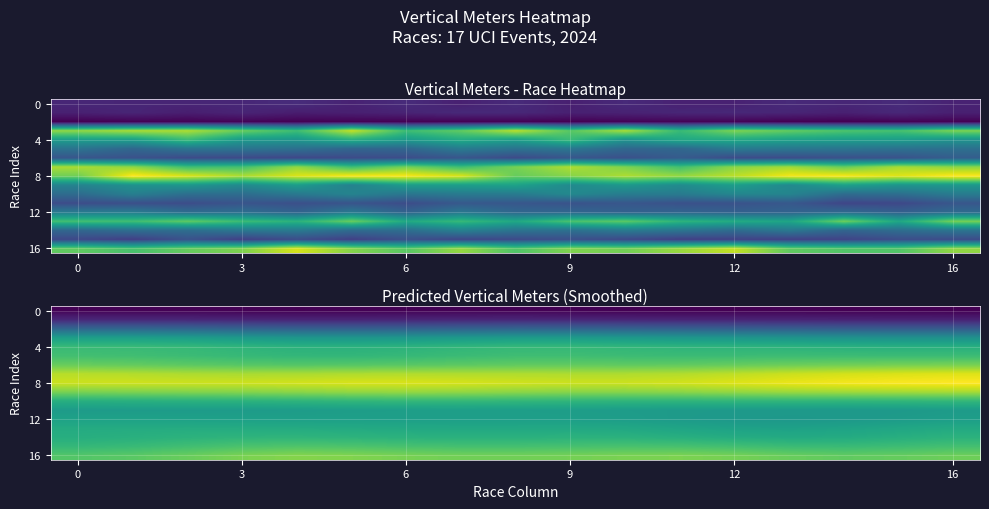

Reading left to right, transcribe all the data shown in this chart.

row_0: 810.8	810.7	809.4	806.8	804.6	805.2	809.4	814.0	813.8	808.5	803.1	801.4	803.2	805.4	804.3	799.2	793.9
row_1: 1106.7	1106.3	1099.4	1086.5	1076.7	1075.6	1081.5	1090.8	1096.1	1092.2	1083.3	1076.4	1072.4	1067.4	1060.6	1055.4	1053.1
row_2: 1710.2	1710.1	1695.0	1665.6	1643.1	1638.6	1647.2	1664.6	1679.2	1676.7	1660.3	1644.0	1631.9	1617.4	1601.6	1594.0	1594.3
row_3: 2352.8	2353.8	2333.8	2292.1	2259.2	2252.1	2265.2	2292.1	2315.8	2313.8	2289.7	2266.8	2251.8	2232.8	2209.9	2197.2	2196.3
row_4: 2668.1	2666.6	2644.8	2602.3	2568.4	2562.5	2581.1	2615.3	2643.7	2642.5	2617.5	2597.3	2589.4	2577.2	2557.1	2543.6	2540.8
row_5: 2733.4	2721.6	2693.6	2656.8	2631.9	2630.9	2651.7	2685.2	2712.6	2714.6	2697.1	2687.2	2693.6	2699.2	2696.1	2693.9	2696.0
row_6: 2931.5	2909.9	2874.7	2845.2	2835.1	2841.9	2857.9	2877.7	2894.8	2899.1	2892.1	2895.5	2920.4	2950.4	2972.0	2988.7	3000.8
row_7: 3272.5	3257.6	3231.0	3214.5	3221.2	3237.4	3245.6	3242.9	3238.3	3235.7	3235.8	3253.0	3296.9	3348.5	3388.7	3417.8	3436.1
row_8: 3354.0	3360.4	3358.6	3360.3	3381.0	3406.0	3412.6	3396.1	3372.1	3357.2	3357.5	3381.7	3431.9	3486.1	3525.1	3551.9	3569.2
row_9: 3003.7	3024.3	3040.3	3054.2	3080.7	3110.2	3122.7	3111.7	3088.0	3068.6	3064.2	3081.6	3116.6	3148.4	3166.4	3180.8	3194.2
row_10: 2531.3	2547.7	2560.7	2572.0	2593.9	2619.4	2634.9	2635.8	2625.3	2610.8	2601.0	2602.3	2611.6	2615.0	2611.8	2617.6	2630.9
row_11: 2313.7	2317.9	2316.7	2315.2	2323.7	2336.7	2344.9	2347.6	2345.5	2337.3	2323.2	2307.8	2296.2	2286.8	2282.8	2294.9	2314.7
row_12: 2386.1	2385.2	2377.5	2366.9	2362.0	2359.9	2355.4	2351.9	2351.7	2349.2	2333.8	2305.4	2280.3	2272.2	2283.5	2312.8	2343.0
row_13: 2496.9	2502.9	2506.7	2504.0	2496.6	2484.8	2471.1	2463.5	2465.4	2469.0	2456.8	2423.1	2389.8	2381.2	2401.8	2443.3	2481.3
row_14: 2531.1	2549.5	2577.7	2600.8	2605.9	2591.6	2572.3	2562.7	2565.7	2574.0	2570.3	2543.9	2508.5	2488.2	2498.2	2537.6	2577.5
row_15: 2642.0	2670.9	2725.1	2782.2	2808.3	2793.6	2764.6	2747.8	2747.9	2760.2	2771.1	2763.1	2730.2	2689.2	2674.5	2702.7	2741.7
row_16: 2823.3	2858.1	2929.9	3012.2	3054.8	3038.7	2998.8	2972.6	2968.7	2984.8	3009.4	3018.0	2987.7	2929.5	2893.9	2912.9	2951.8